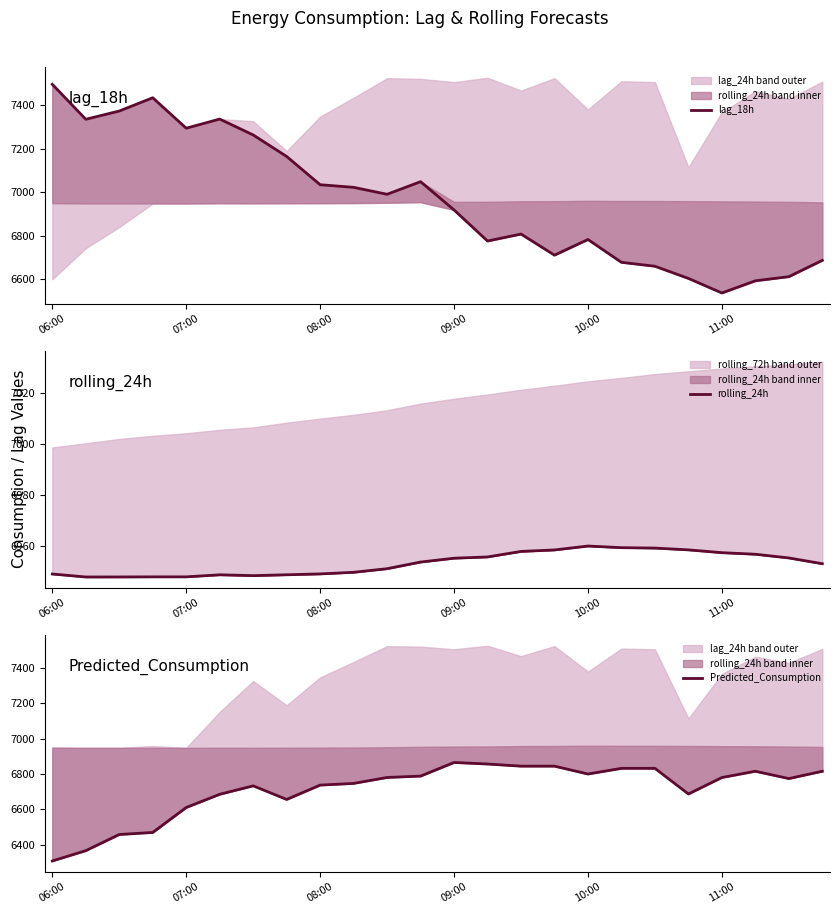

True or false: Predicted_Consumption and lag_18h intersect in this chart.

True